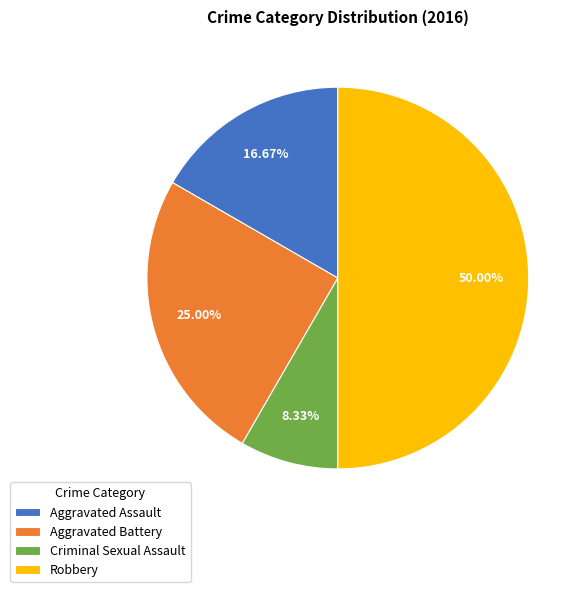

Combined, what portion of the pie is Robbery and Aggravated Battery?

75.0%